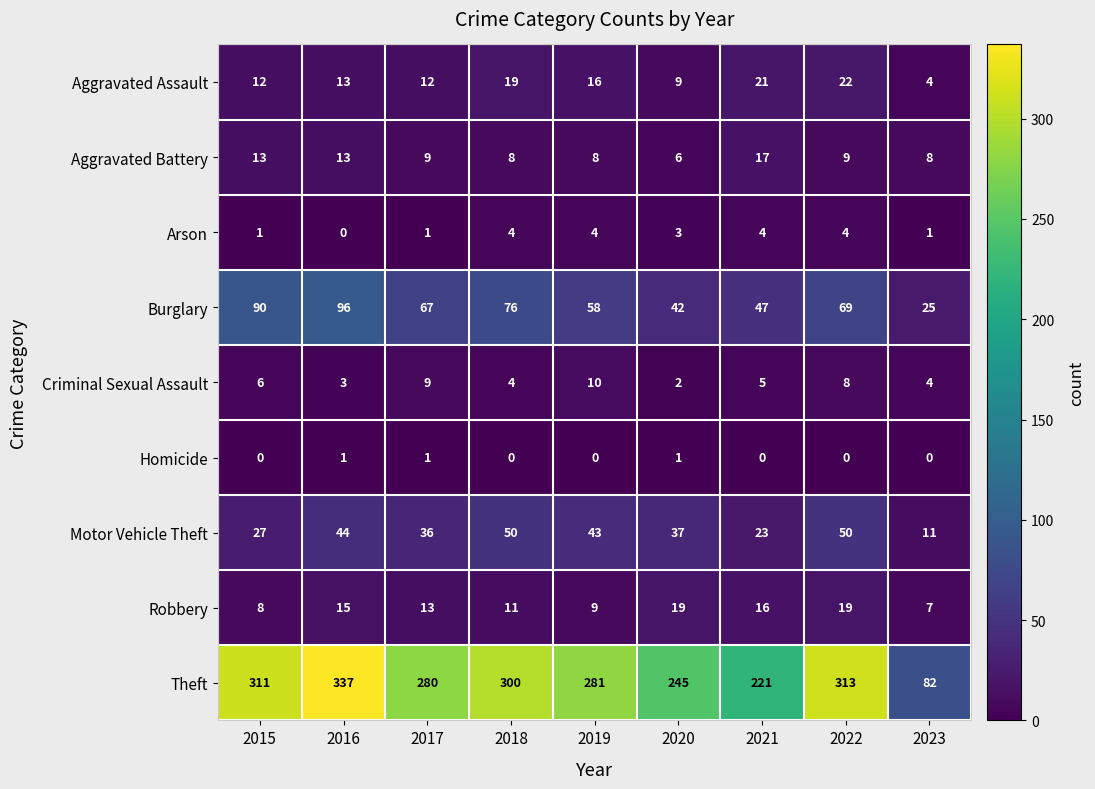

Between 2017 and 2019, which series saw the biggest shift?

Burglary